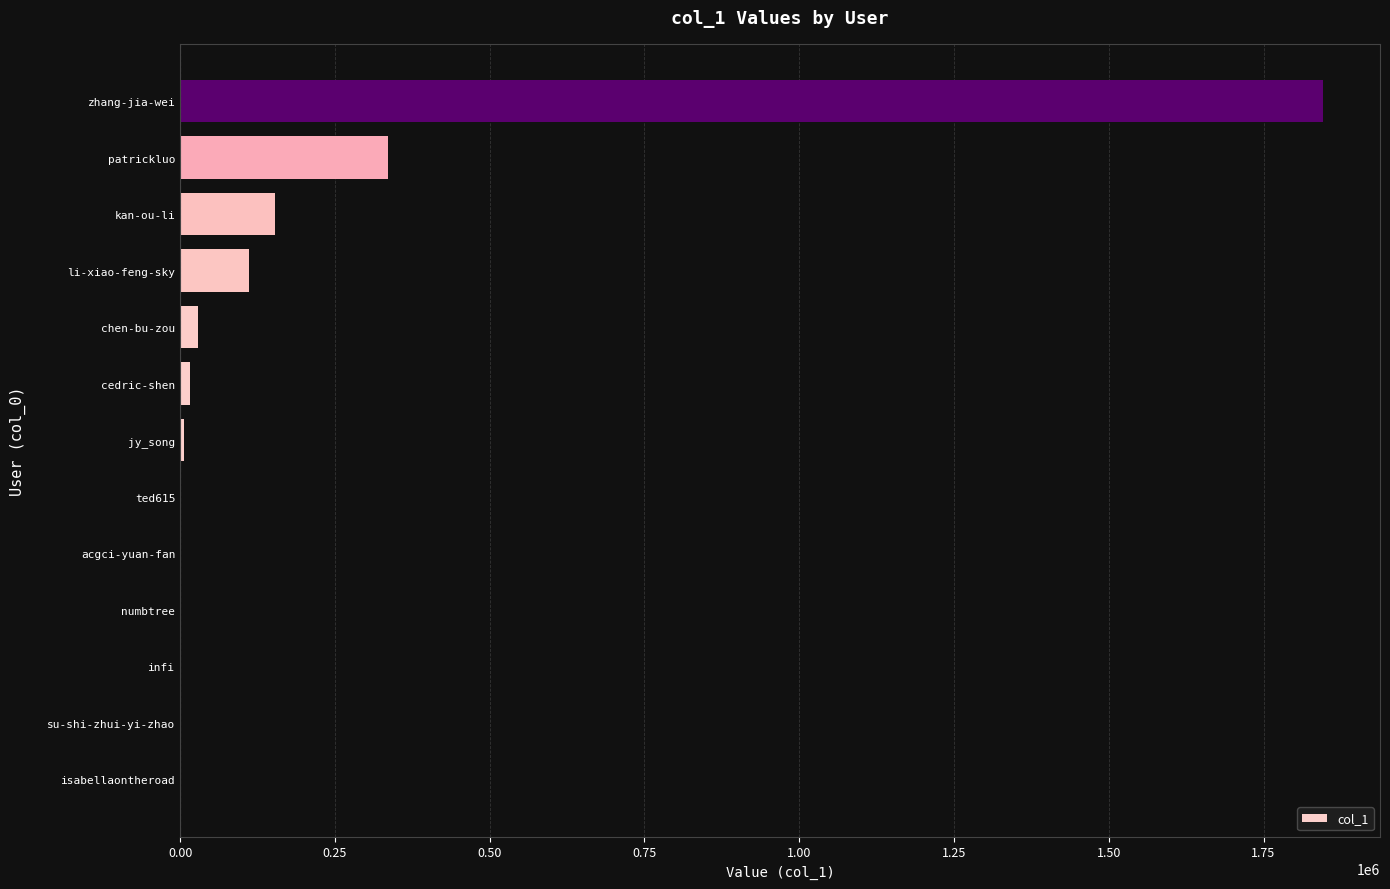

True or false: the data shows 268442 at kan-ou-li.

False